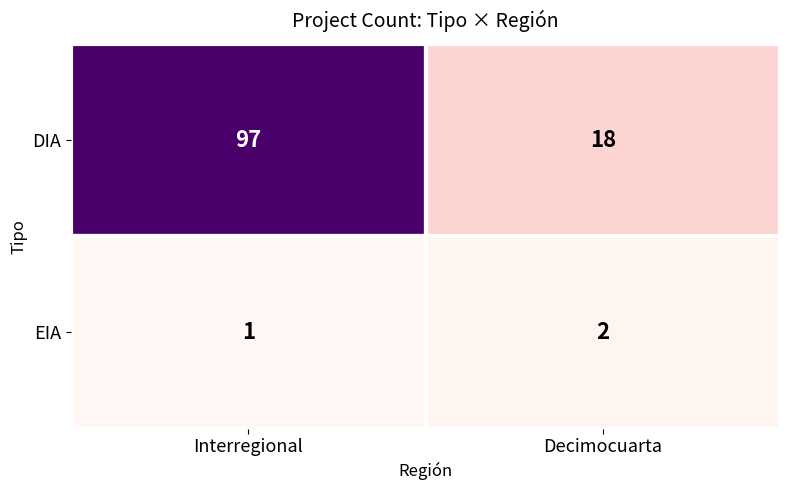

The value of EIA at Decimocuarta is 2. True or false?

True